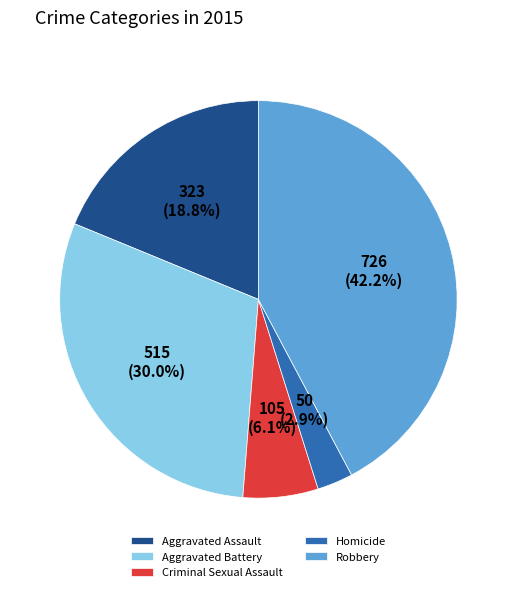

Which slice is the smallest?

Homicide